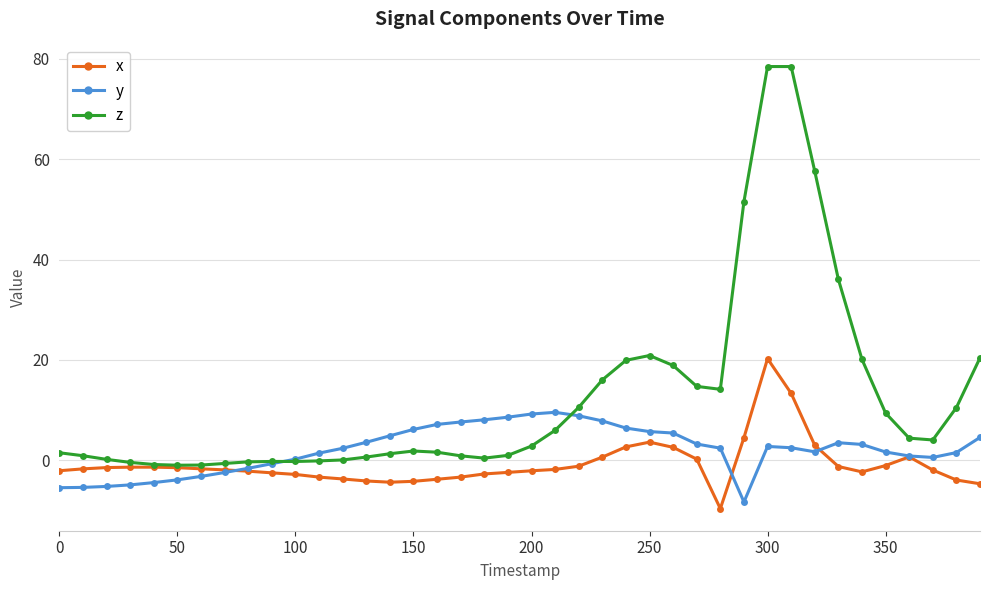

Which series has the widest spread of values?

z